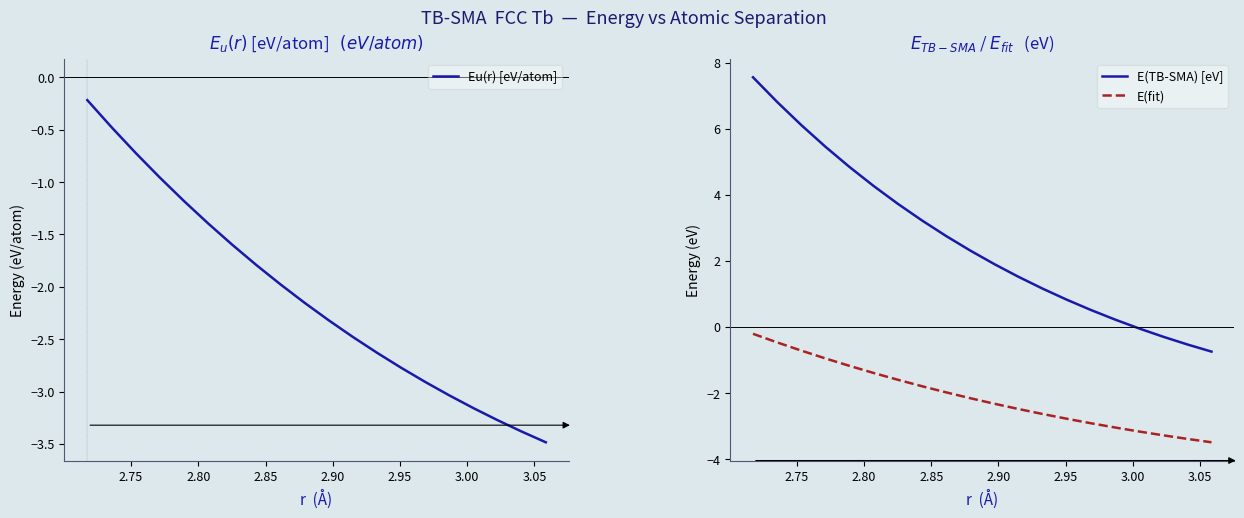

True or false: E(TB-SMA) [eV] has more than 2 interior local peaks.

False